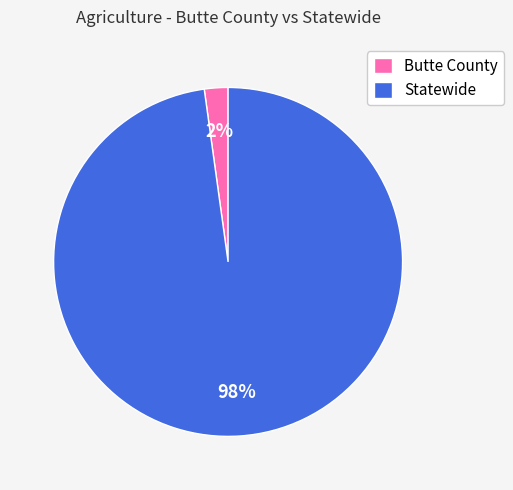

To the nearest percent, what percentage of the pie is Statewide?

98%